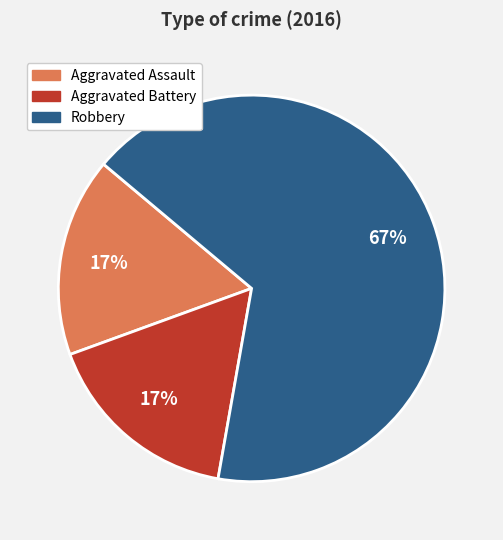

Which category has the biggest portion of the pie?

Robbery